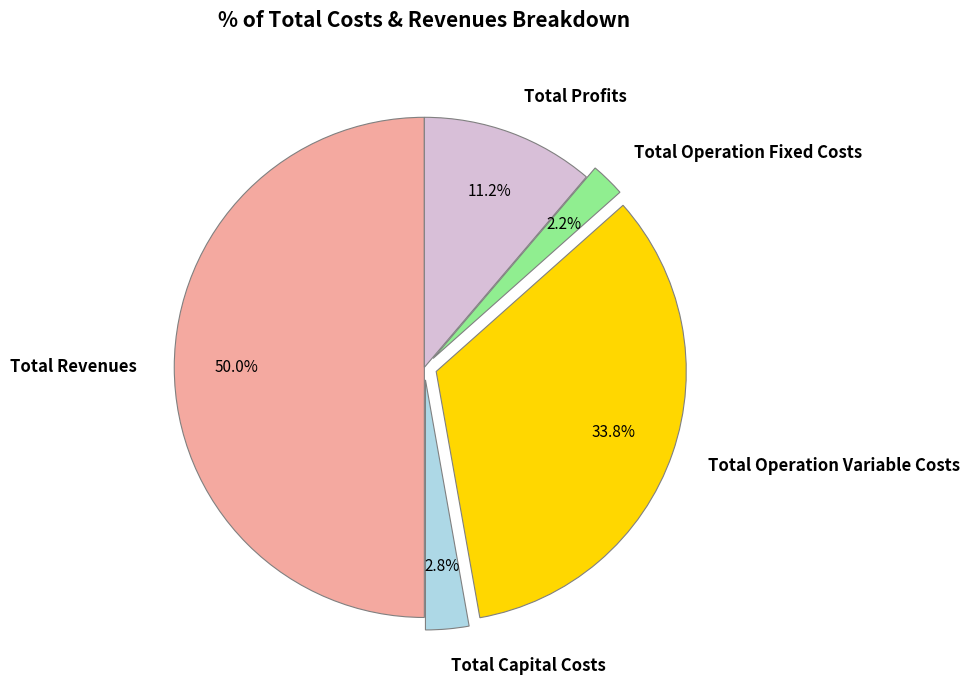

To the nearest percent, what portion does Total Capital Costs represent?

3%